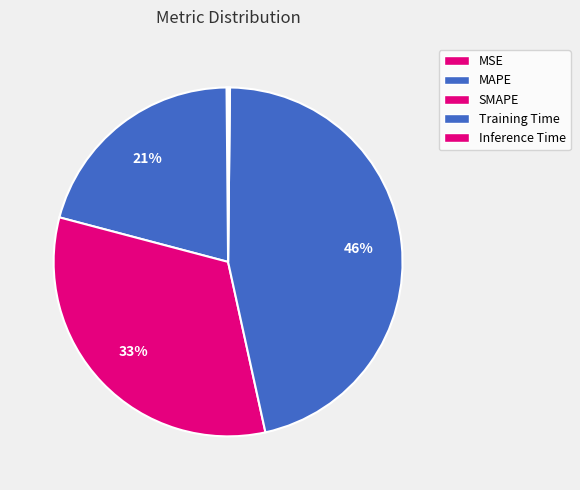

How many segments does this pie chart have?

5